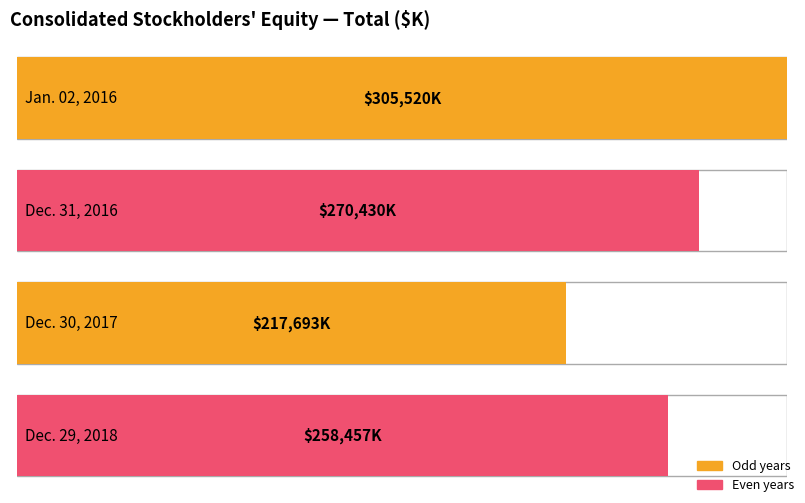

Rank the categories by value from highest to lowest.

Jan. 02, 2016, Dec. 31, 2016, Dec. 29, 2018, Dec. 30, 2017